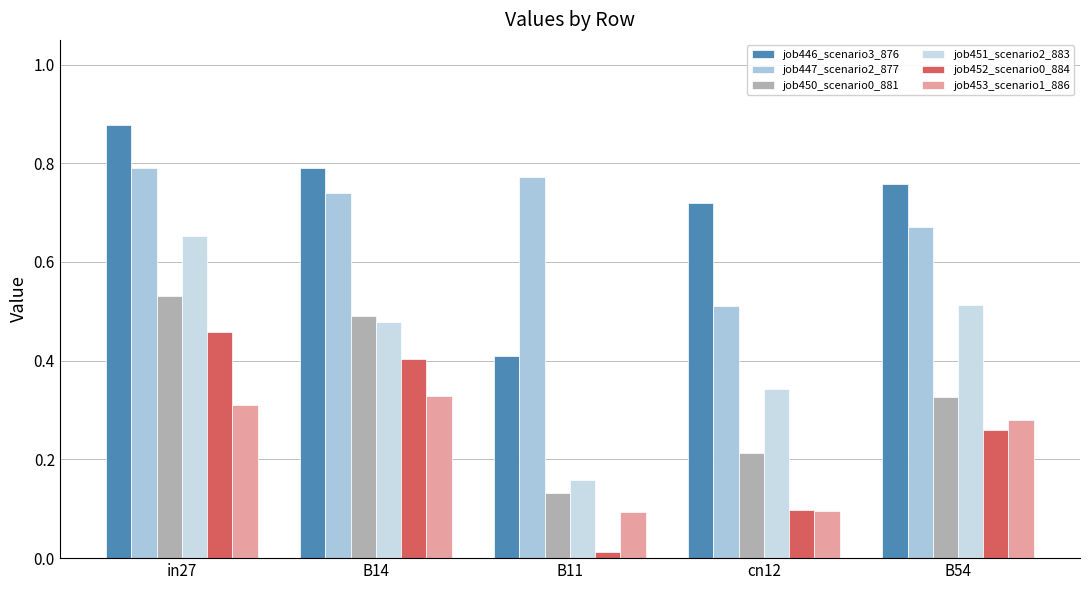

What position from the left is B54?

5